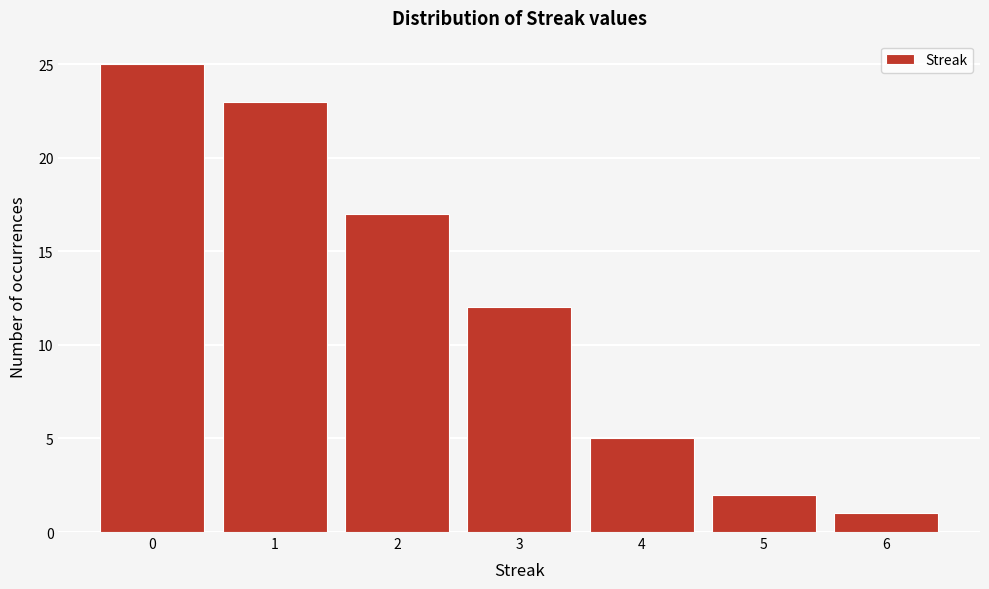

Which range on the x-axis has the tallest bar?

-0.5 to 0.5